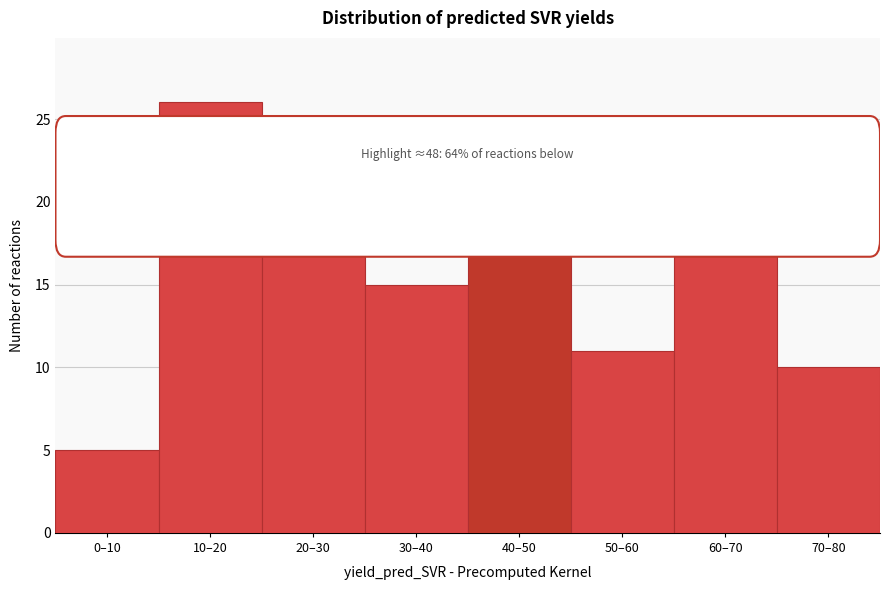

Reading right to left, extract all data points from this chart.

70–80=10	60–70=20	50–60=11	40–50=22	30–40=15	20–30=21	10–20=26	0–10=5